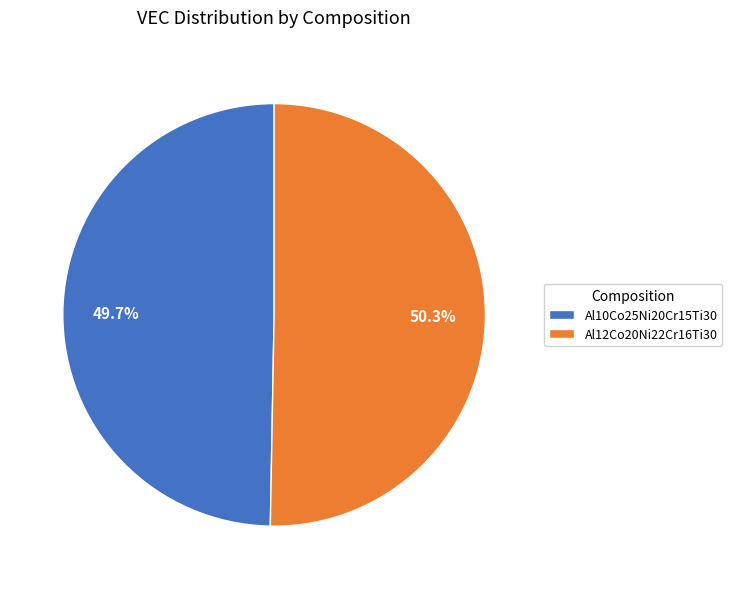

Is there a majority slice in this chart?

Yes